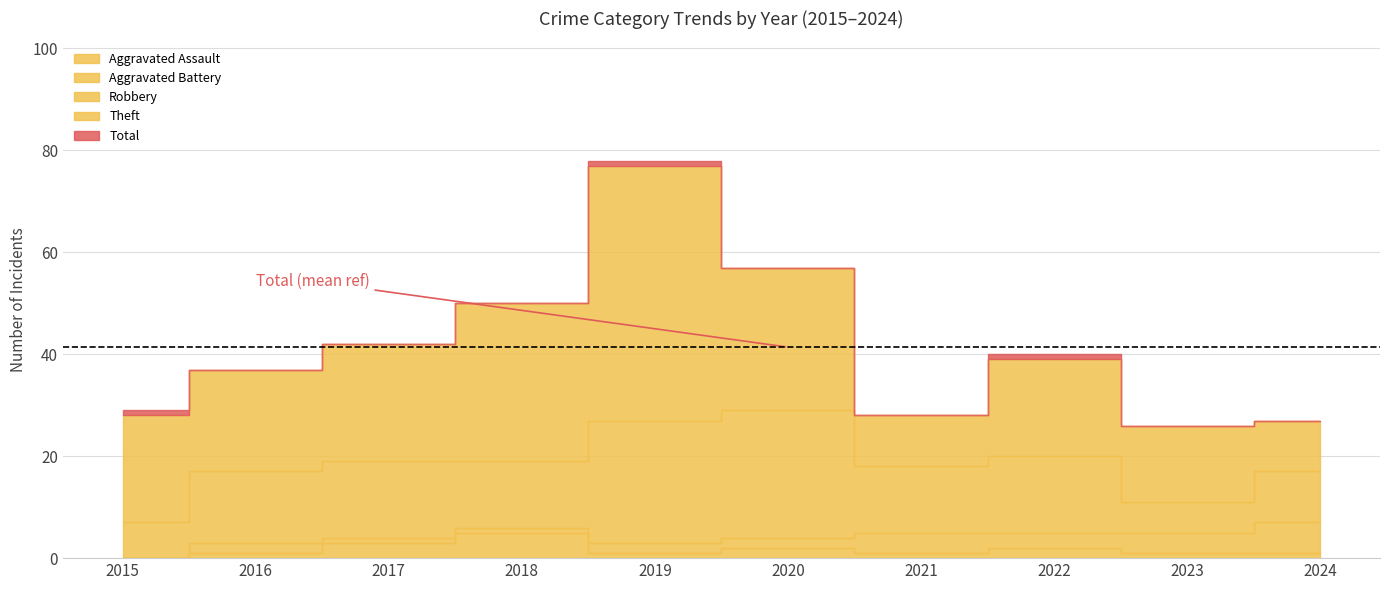

Reading left to right, list all the values displayed in this chart.

Aggravated Assault: 0	1	3	5	1	2	1	2	1	1
Aggravated Battery: 0	2	1	1	2	2	4	3	4	6
Robbery: 7	14	15	13	24	25	13	15	6	10
Theft: 21	20	23	31	50	28	10	19	15	10
Total: 29	37	42	50	78	57	28	40	26	27